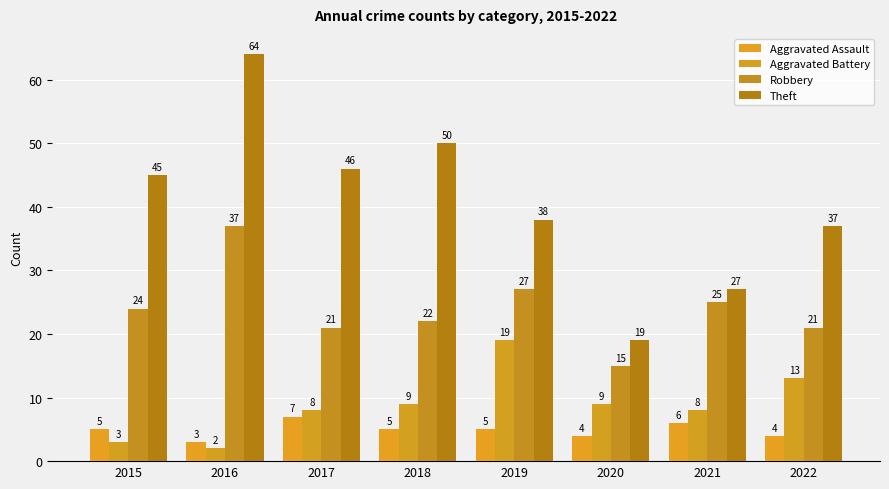

How many distinct data groups are displayed?

4